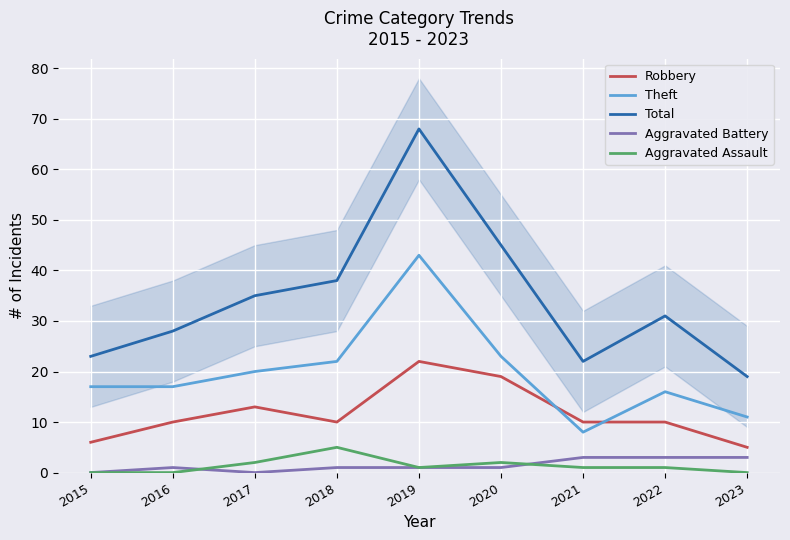

Reading left to right, list all the values displayed in this chart.

Robbery: 2015=6	2016=10	2017=13	2018=10	2019=22	2020=19	2021=10	2022=10	2023=5
Theft: 2015=17	2016=17	2017=20	2018=22	2019=43	2020=23	2021=8	2022=16	2023=11
Total: 2015=23	2016=28	2017=35	2018=38	2019=68	2020=45	2021=22	2022=31	2023=19
Aggravated Battery: 2015=0	2016=1	2017=0	2018=1	2019=1	2020=1	2021=3	2022=3	2023=3
Aggravated Assault: 2015=0	2016=0	2017=2	2018=5	2019=1	2020=2	2021=1	2022=1	2023=0